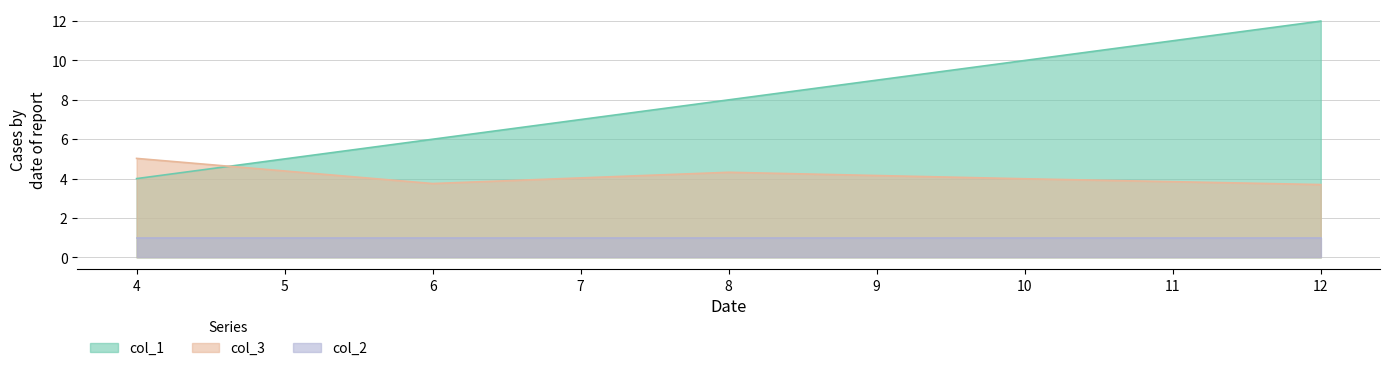

True or false: col_1 has a value of 17.4 at 10.

False